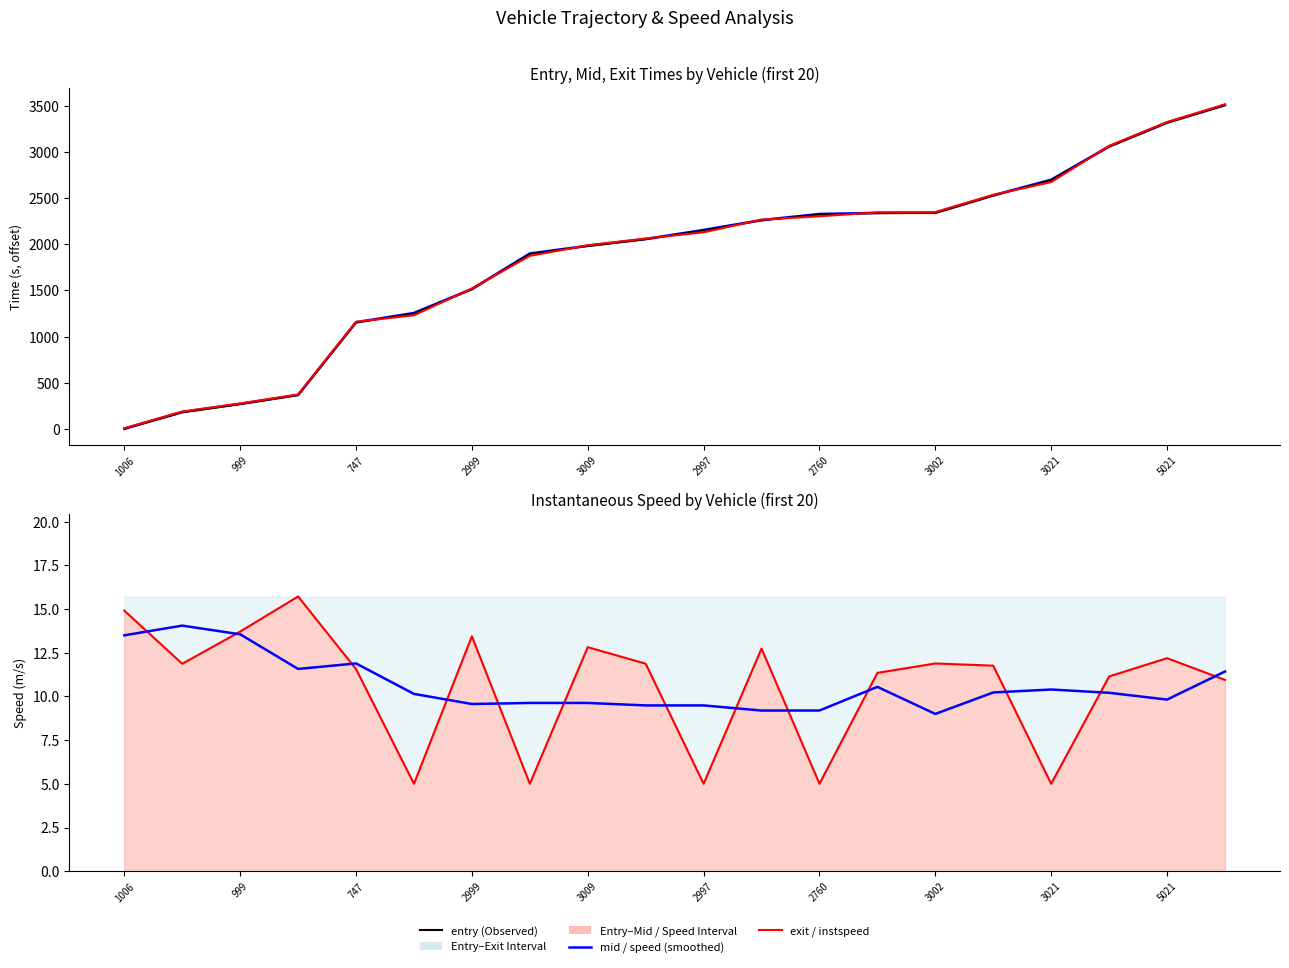

At 2997, list the series in order from largest to smallest.

mid, entry, exit, speed (smoothed), instspeed